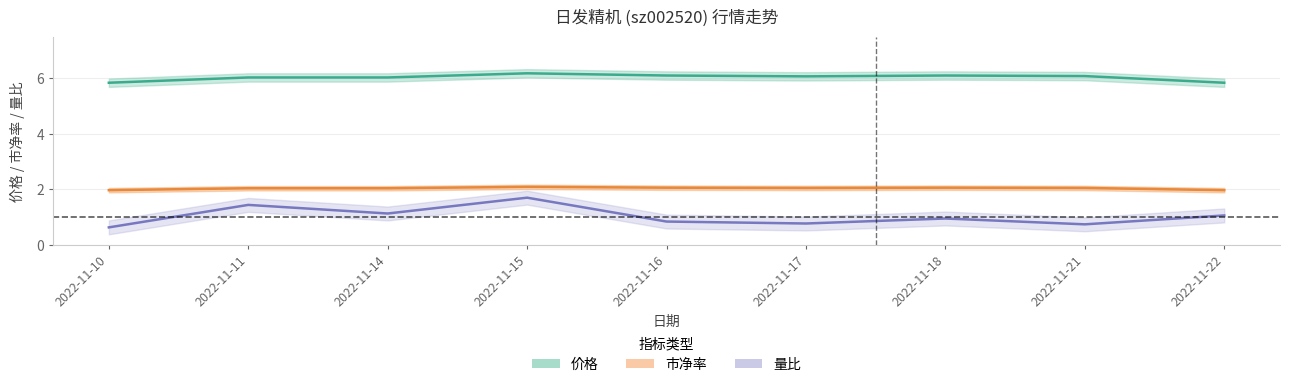

Between 2022-11-15 and 2022-11-17, which series saw the biggest shift?

量比